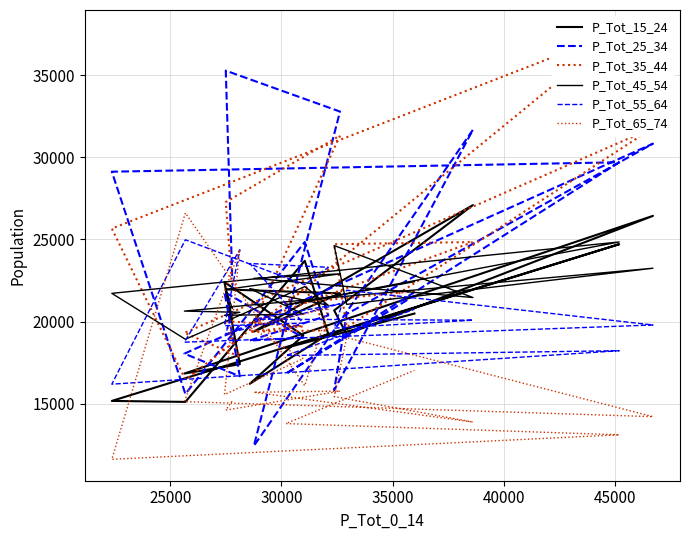

What is the approximate value of P_Tot_35_44 at 45000, to the nearest 10?

24710